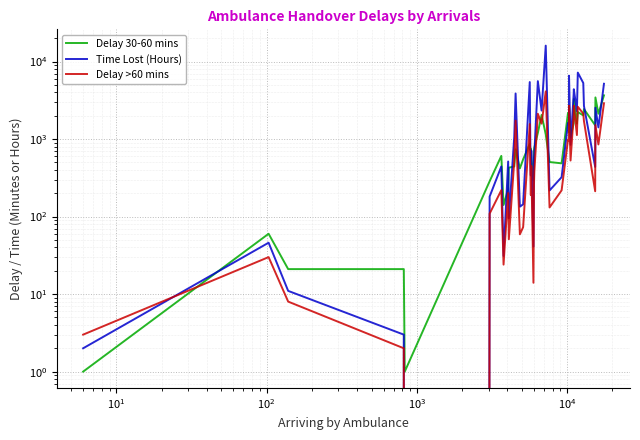

Which series ends up on top after the final intersection of Delay >60 mins and Delay 30-60 mins?

Delay 30-60 mins